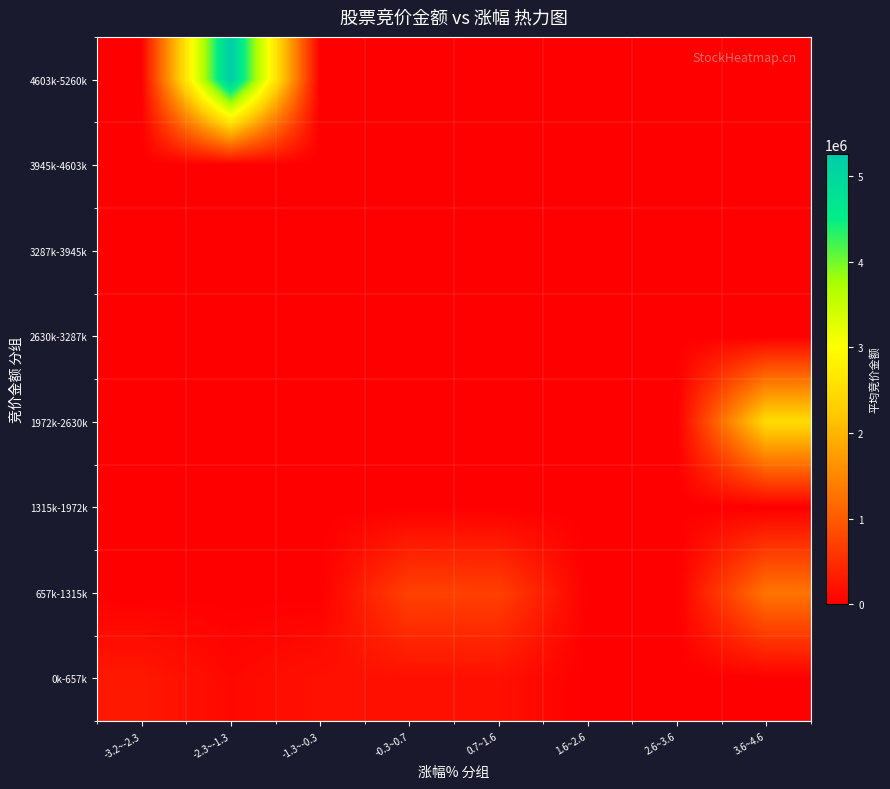

What is the total value across all series at 3.6~4.6?

3760514.0